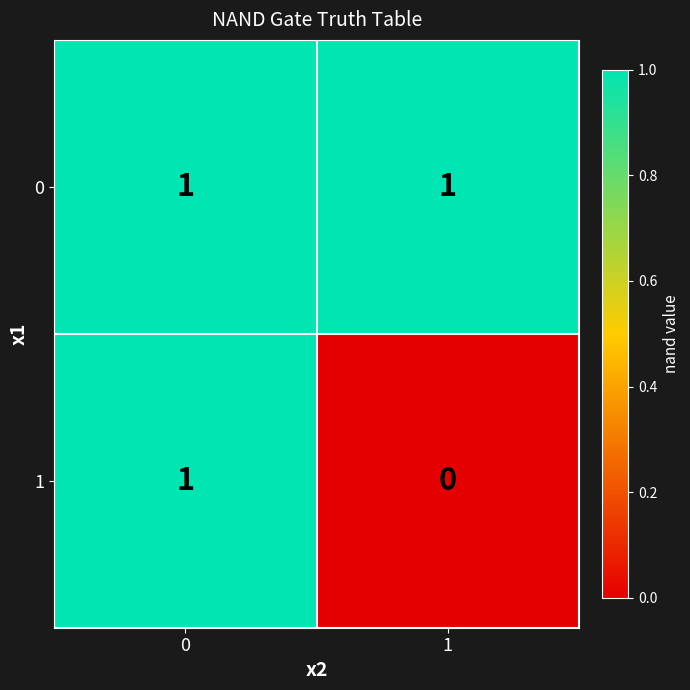

What is the spread (max minus min) of values at 1?

1